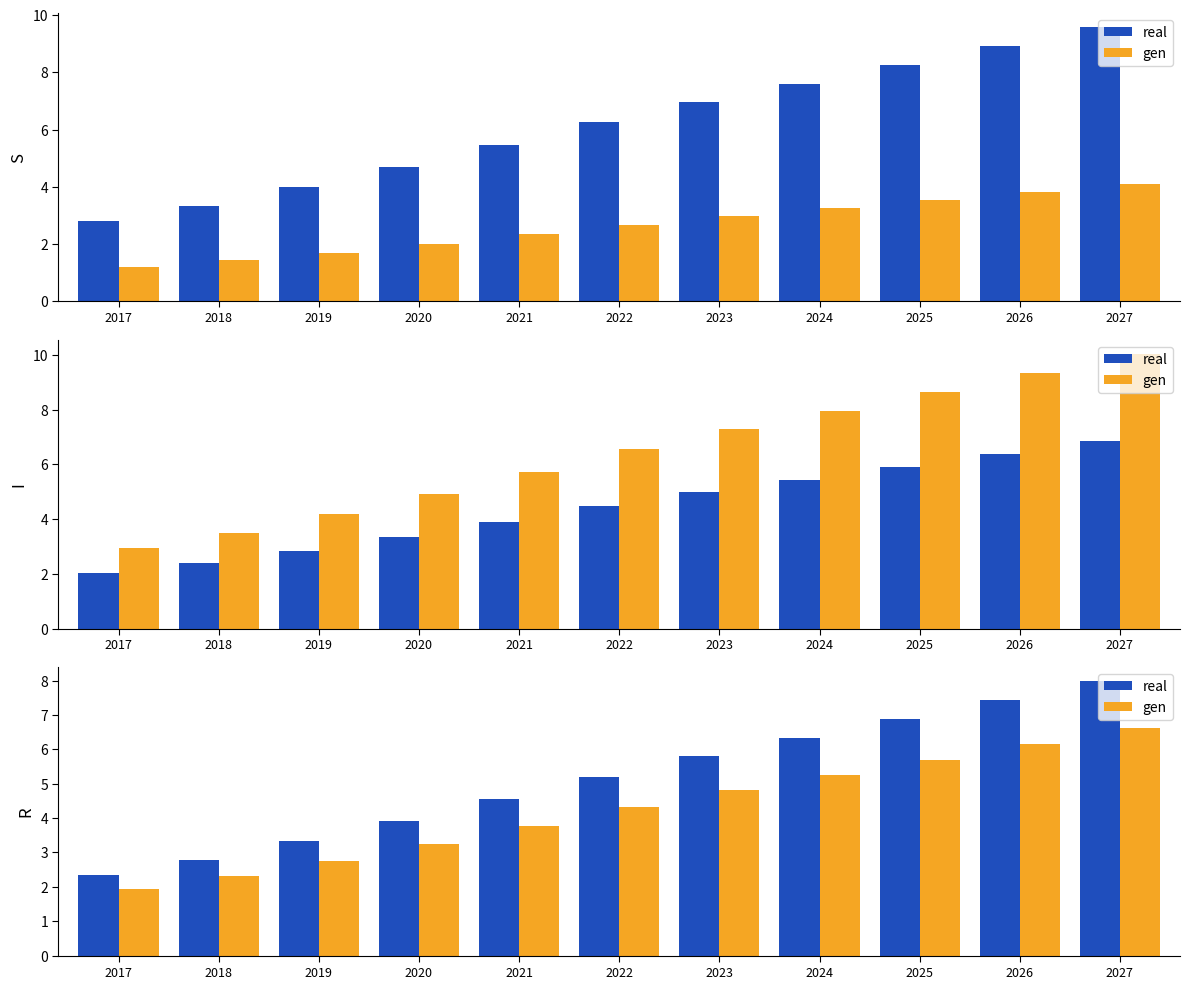

What is the difference between the highest and lowest values at 2025?

1.2